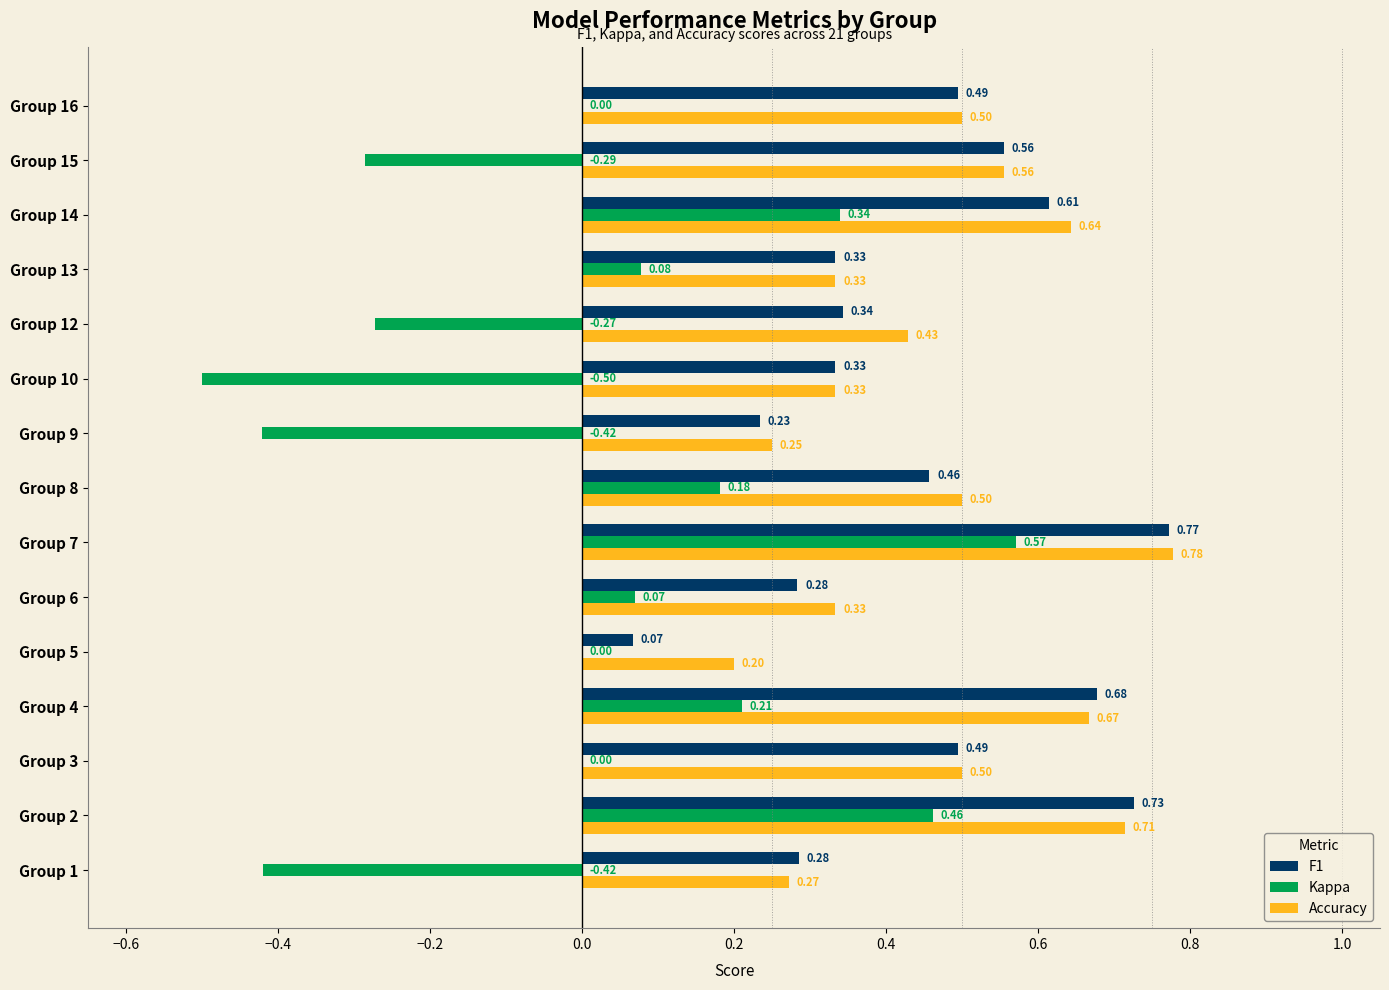

Which series changed the most between Group 9 and Group 14?

Kappa